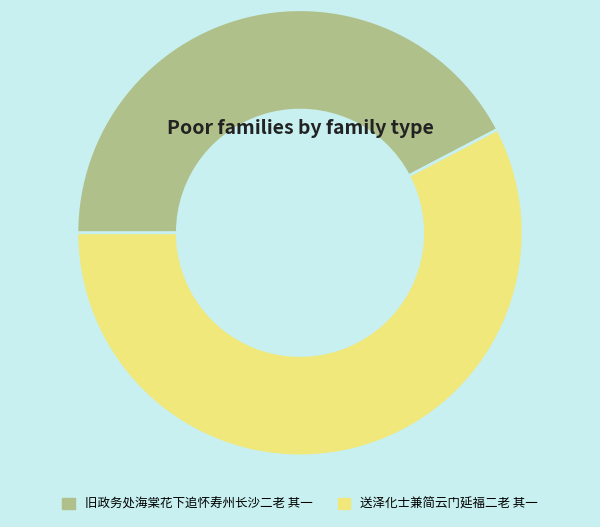

True or false: 旧政务处海棠花下追怀寿州长沙二老 其一 accounts for 42% of the total.

True